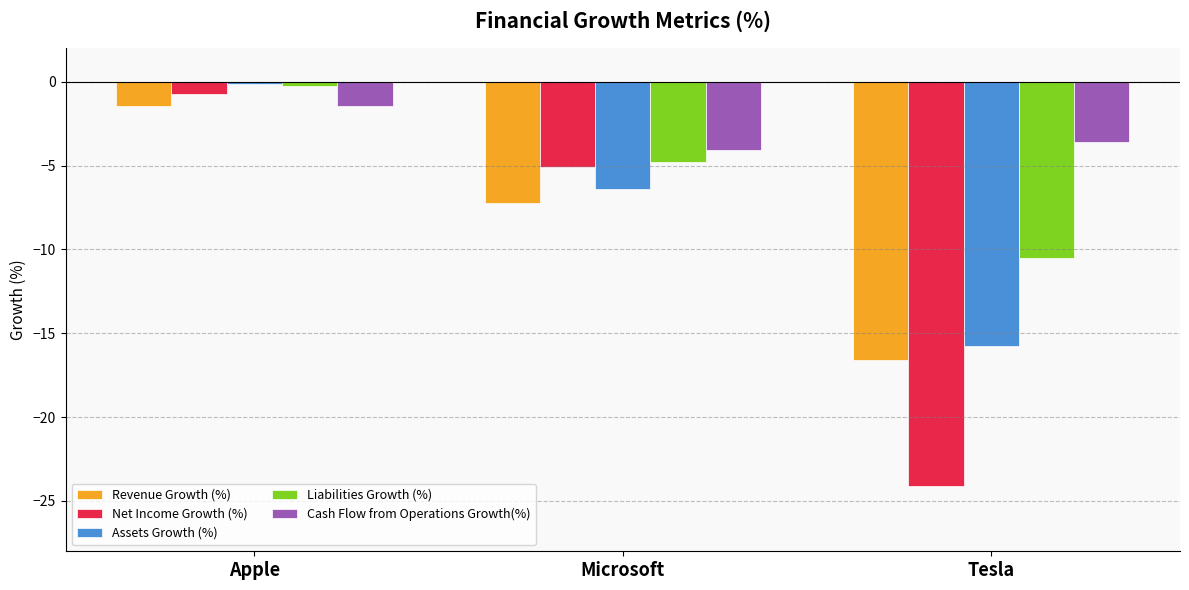

Reading right to left, list all the values displayed in this chart.

Revenue Growth (%): -16.6	-7.2	-1.4
Net Income Growth (%): -24.1	-5.1	-0.7
Assets Growth (%): -15.8	-6.4	-0.1
Liabilities Growth (%): -10.5	-4.8	-0.2
Cash Flow from Operations Growth(%): -3.6	-4.1	-1.4